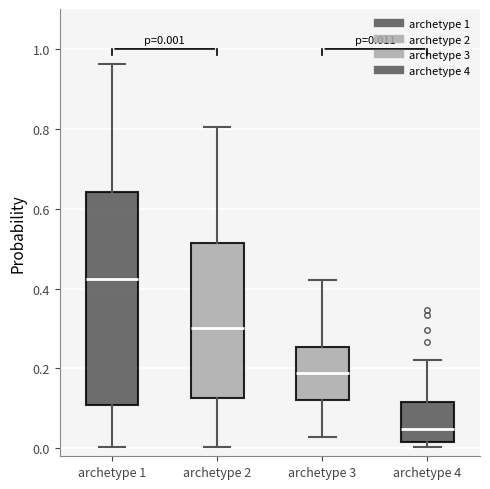

Comparing the boxes themselves (not the whiskers), which one is the tallest?

archetype 1